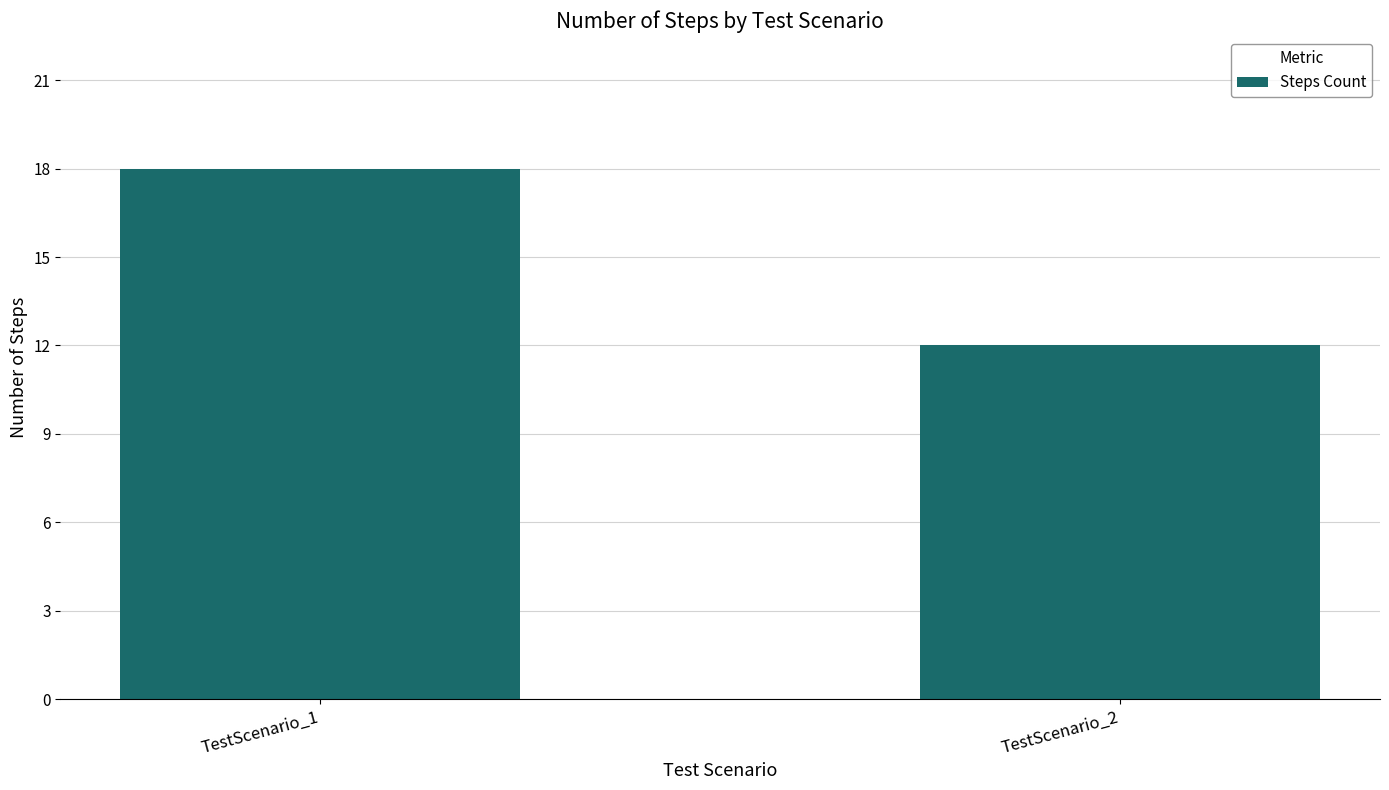

What is the difference between the maximum and minimum values?

6